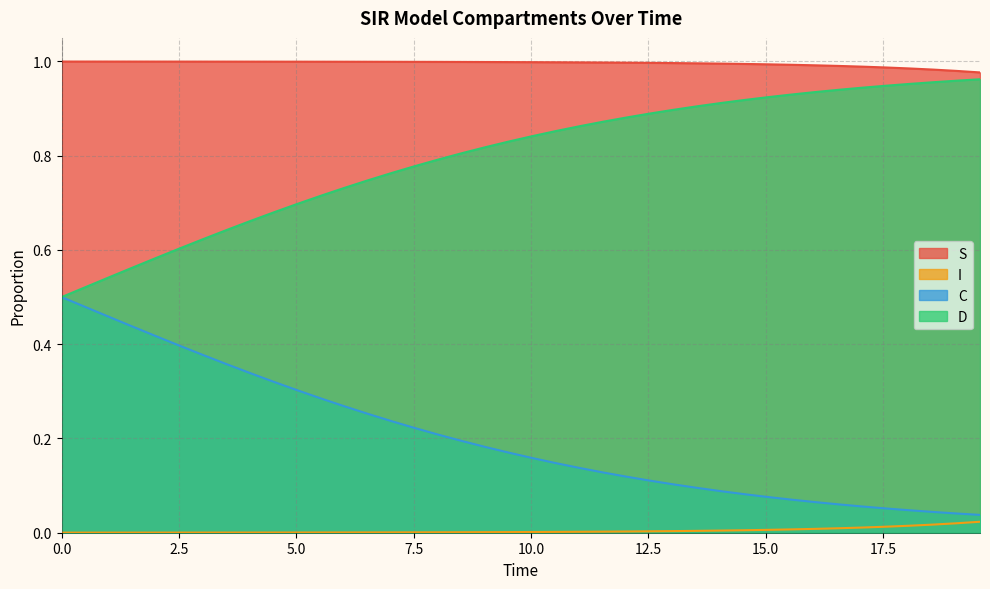

True or false: D has more than 2 points higher than both neighbors.

False